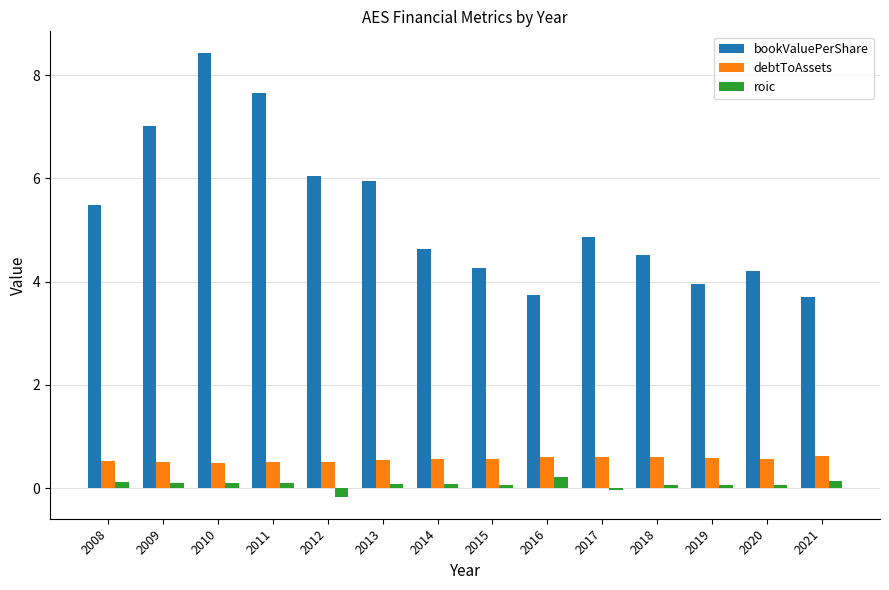

The value of bookValuePerShare at 2015 is 6.7. True or false?

False